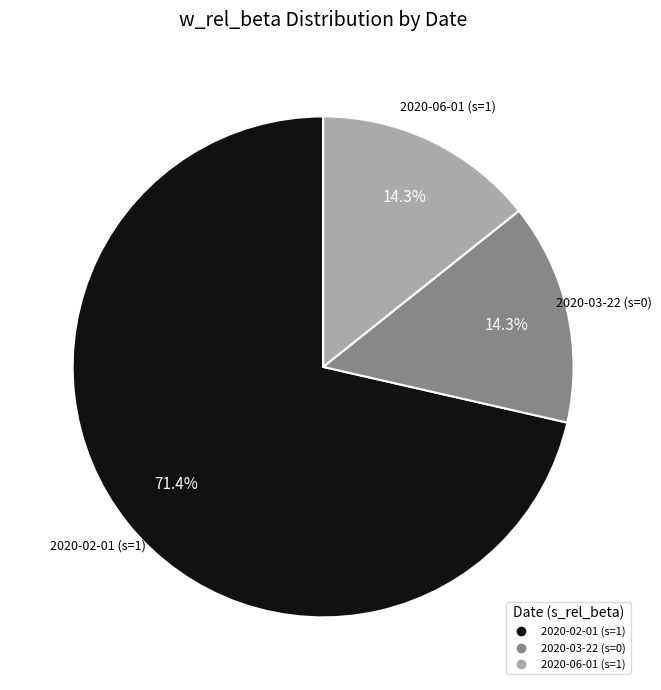

Count the number of slices in the pie.

3